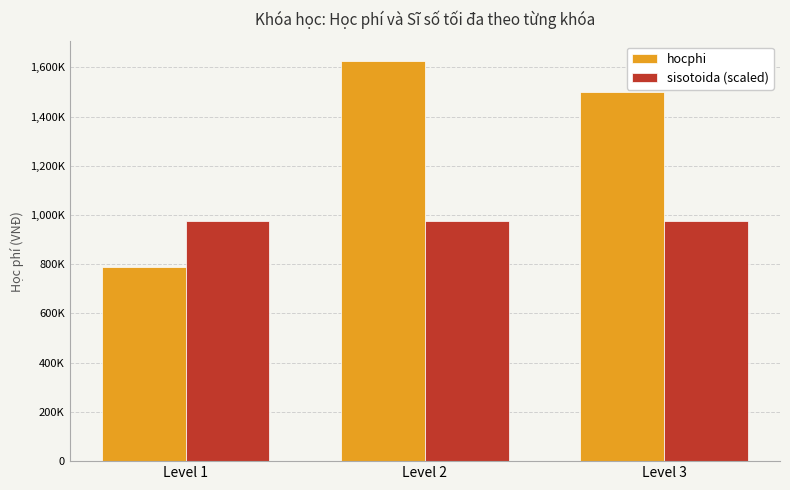

What are all the series names shown in the legend?

hocphi, sisotoida (scaled)